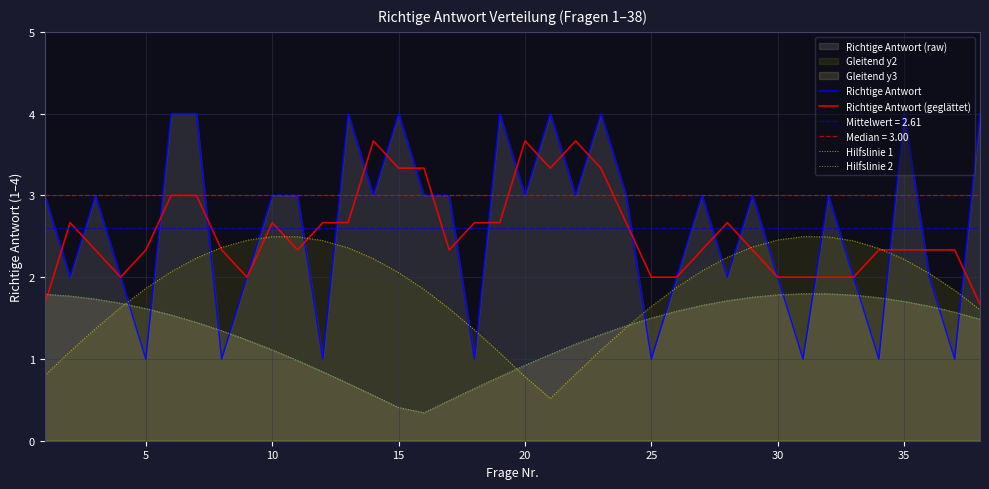

How many Richtige Antwort values are between 2 and 3?

21